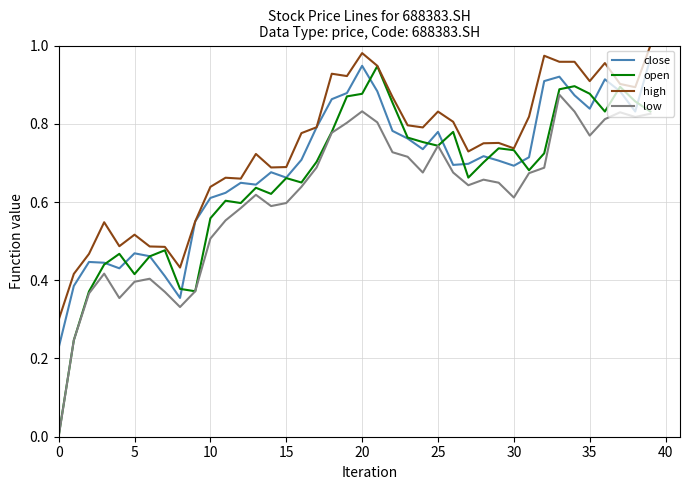

Rank the series by their average value, from highest to lowest.

high, close, open, low